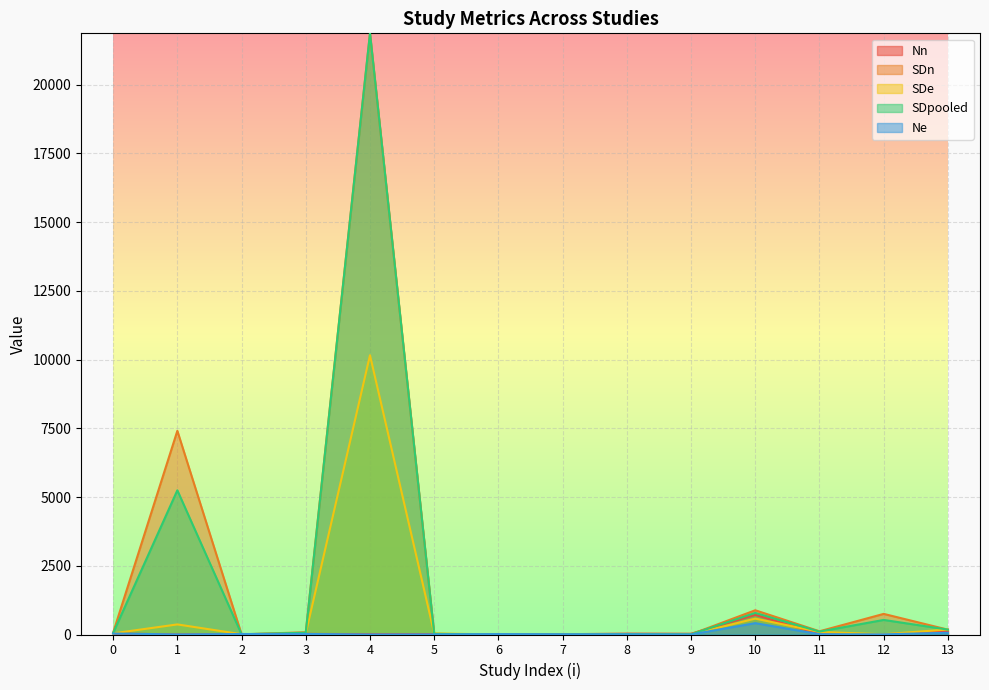

How many categories are shown in the chart?

14